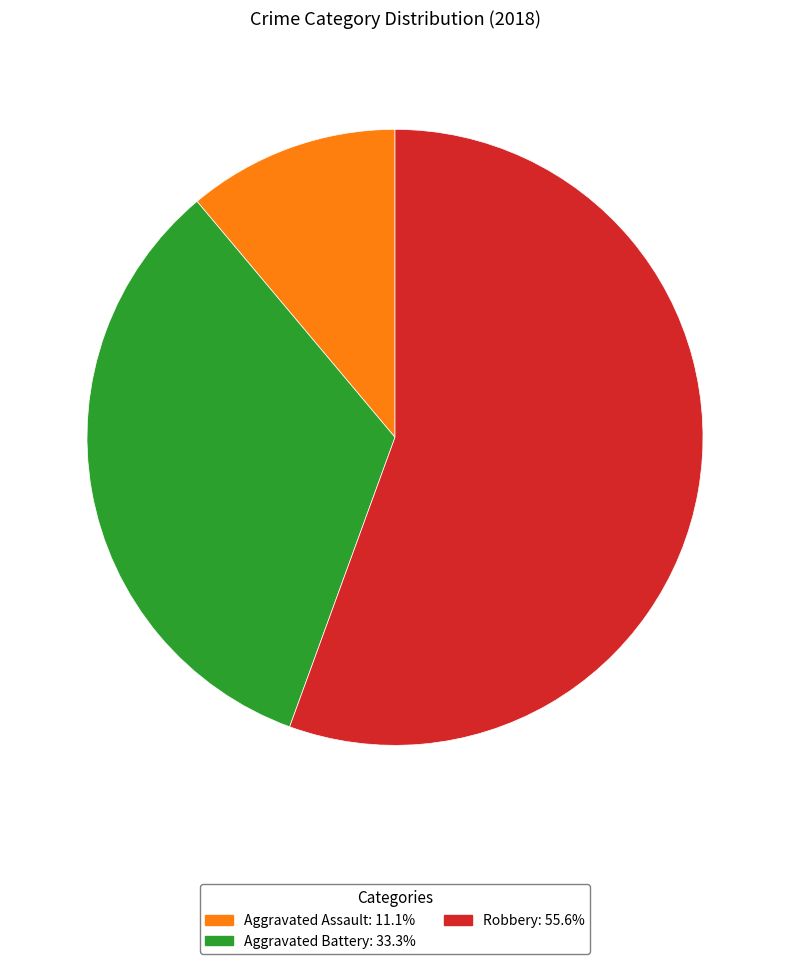

Is there any slice that represents more than half of the pie?

Yes